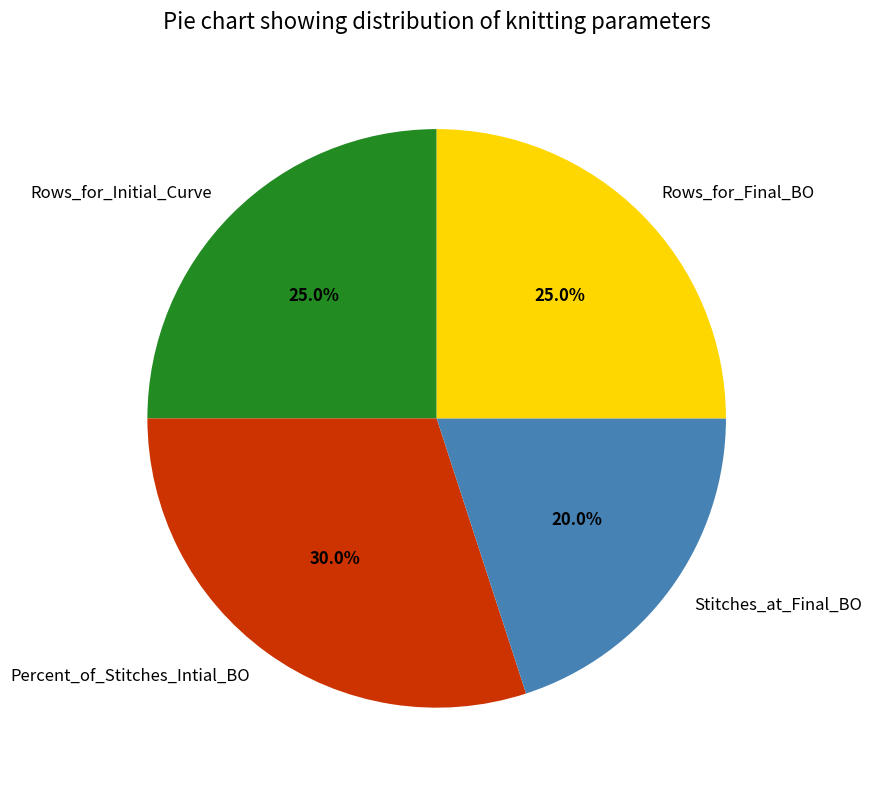

What percentage is the Rows_for_Initial_Curve slice, to the nearest percent?

25%